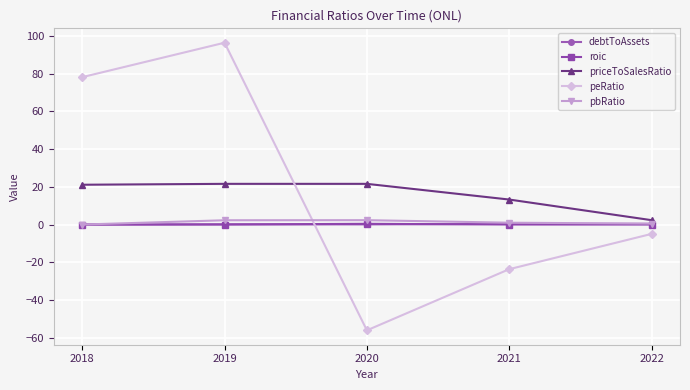

Which series changed the most between 2018 and 2019?

peRatio